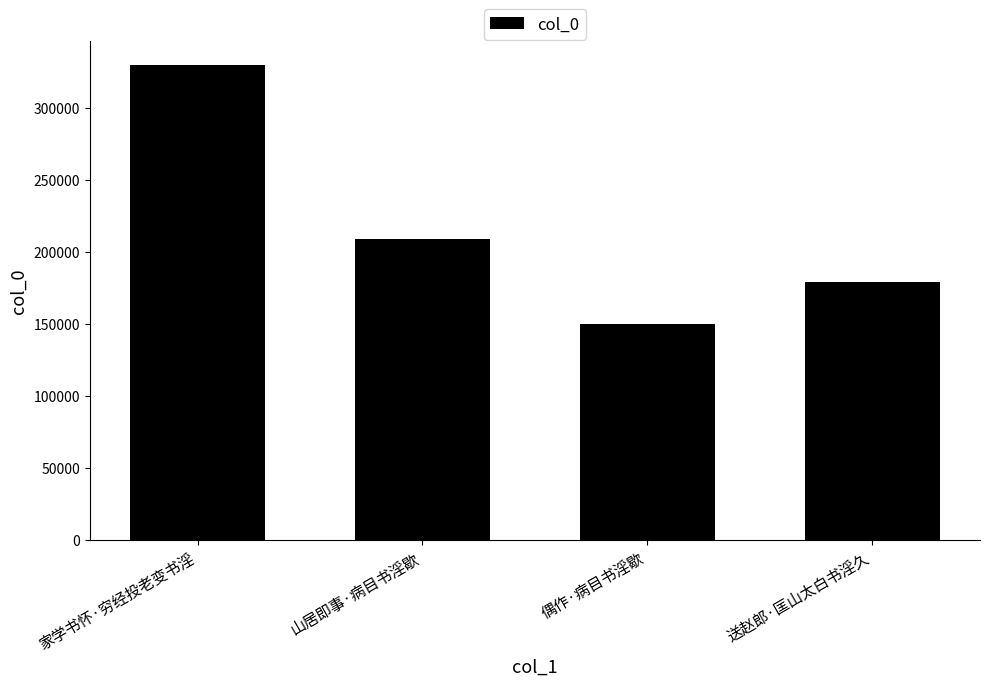

Reading right to left, list all the values displayed in this chart.

送赵郎·匡山太白书淫久=178738	偶作·病目书淫歇=149529	山居即事·病目书淫歇=208444	家学书怀·穷经投老变书淫=329858